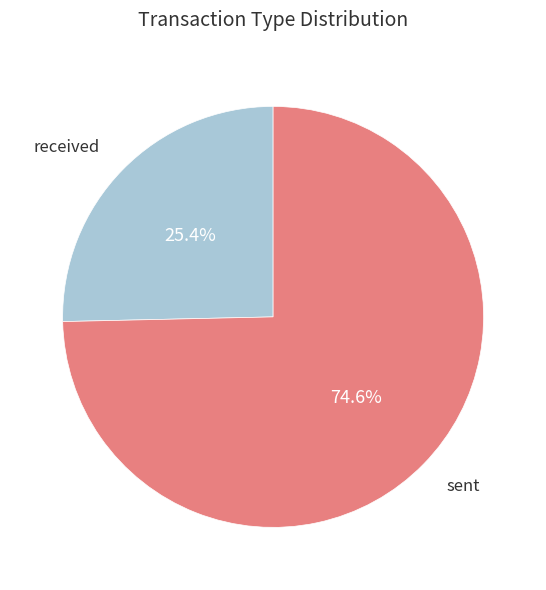

How many segments does this pie chart have?

2